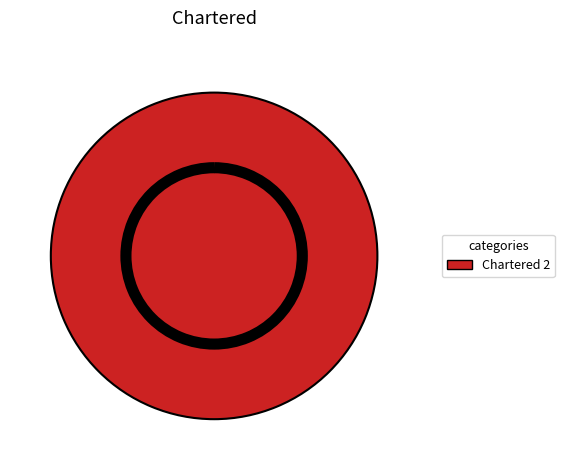

The Chartered 2 slice represents 100% of the pie. True or false?

True